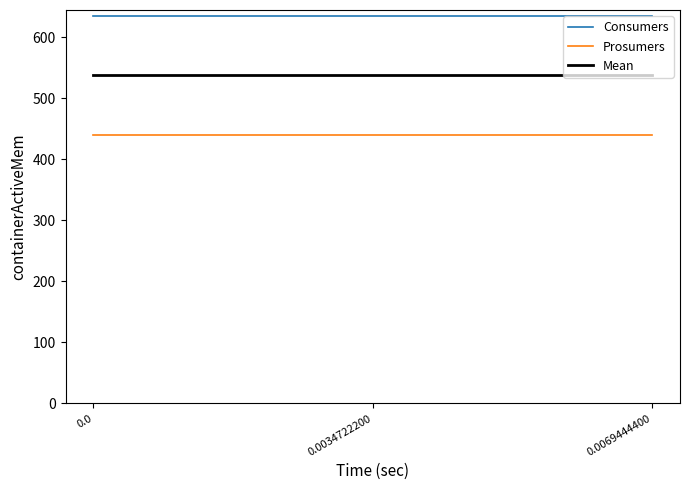

True or false: Mean and Consumers cross at least once.

False